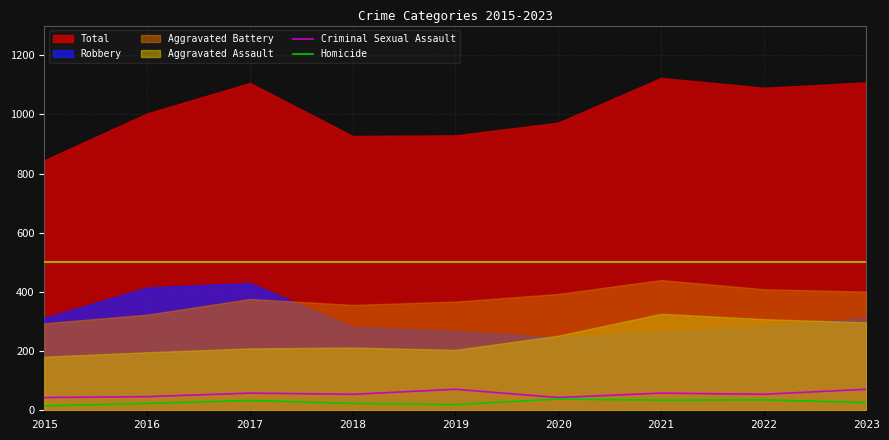

True or false: Homicide has more than 2 interior local peaks.

True